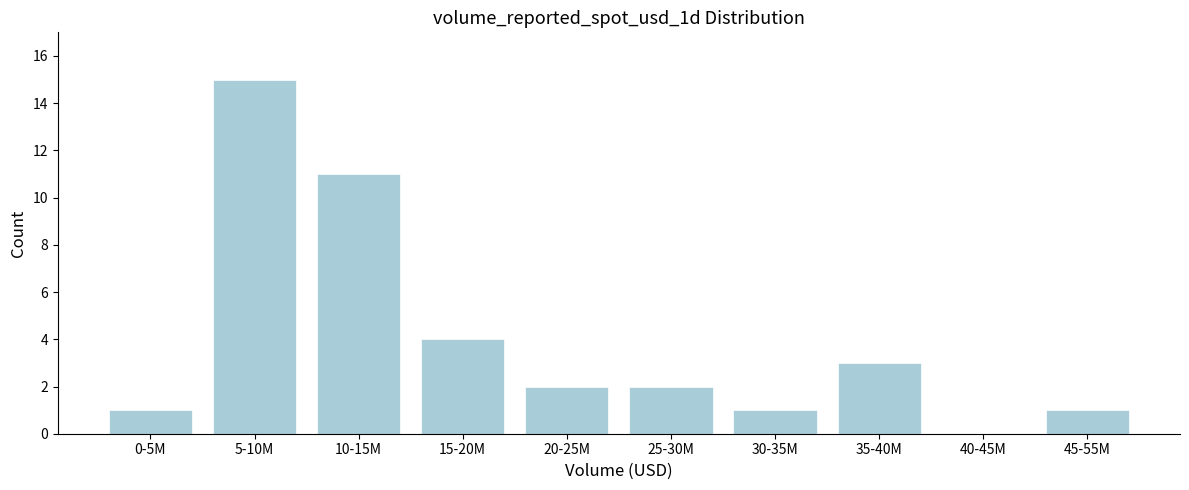

Reading left to right, extract all data points from this chart.

0-5M=1	5-10M=15	10-15M=11	15-20M=4	20-25M=2	25-30M=2	30-35M=1	35-40M=3	40-45M=0	45-55M=1